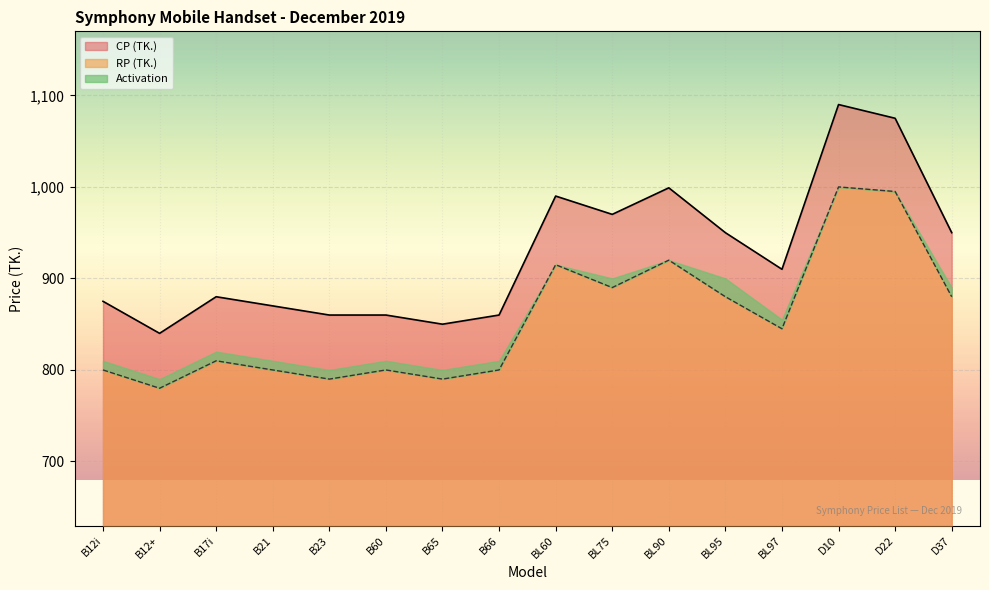

True or false: CP (TK.) and RP (TK.) cross at least once.

False